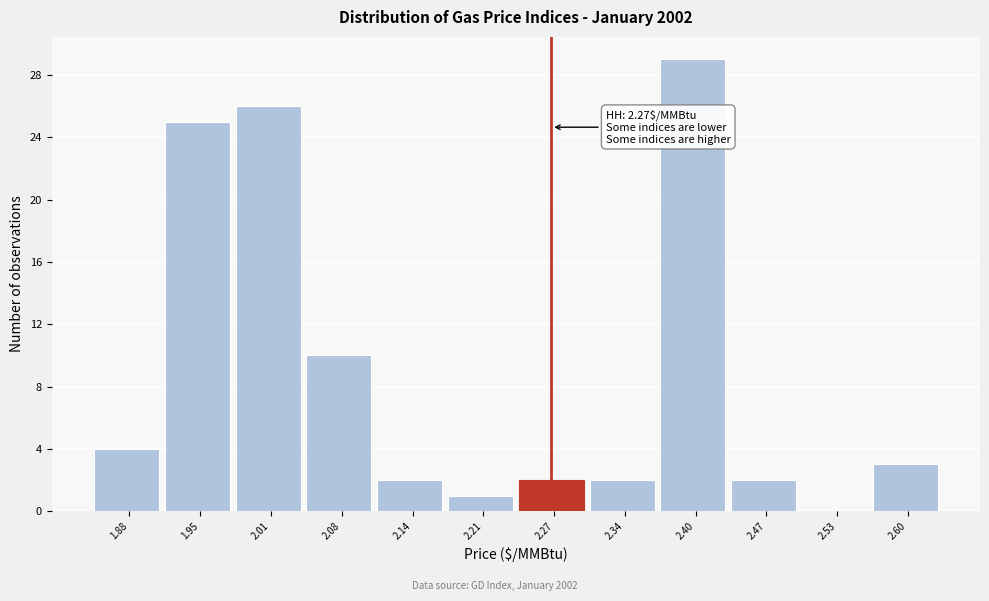

Which range on the x-axis has the tallest bar?

2.370 to 2.435